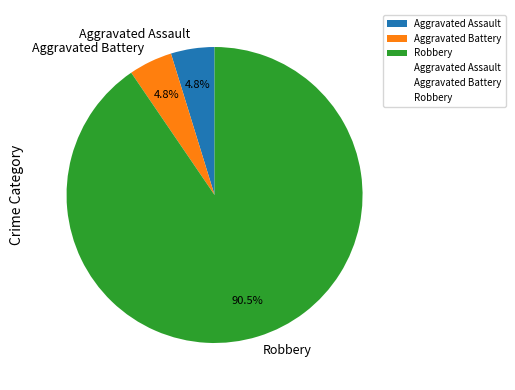

What percentage do Aggravated Battery and Robbery together represent?

95.2%